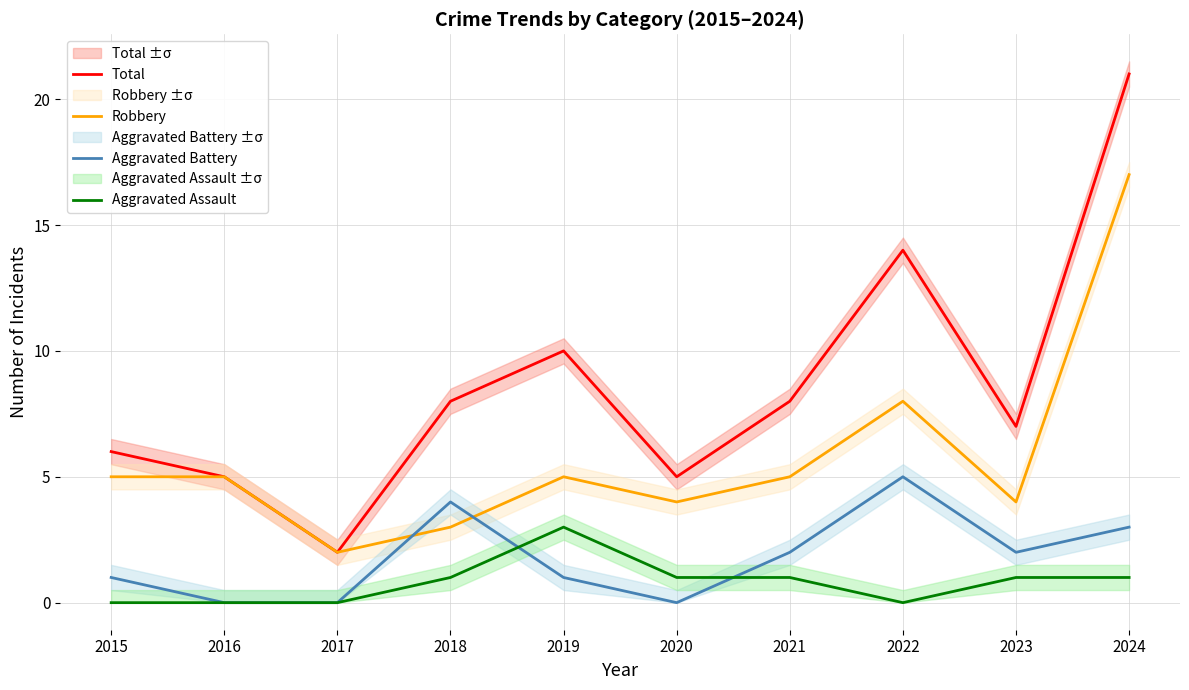

What is the value of the Robbery point at the 4th from the left?

3